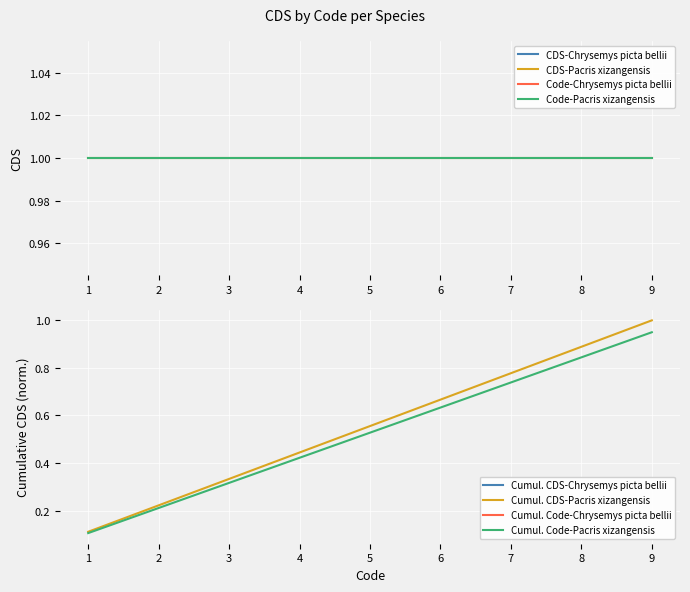

True or false: Cumul. Code-Pacris xizangensis and Cumul. CDS-Pacris xizangensis intersect in this chart.

False